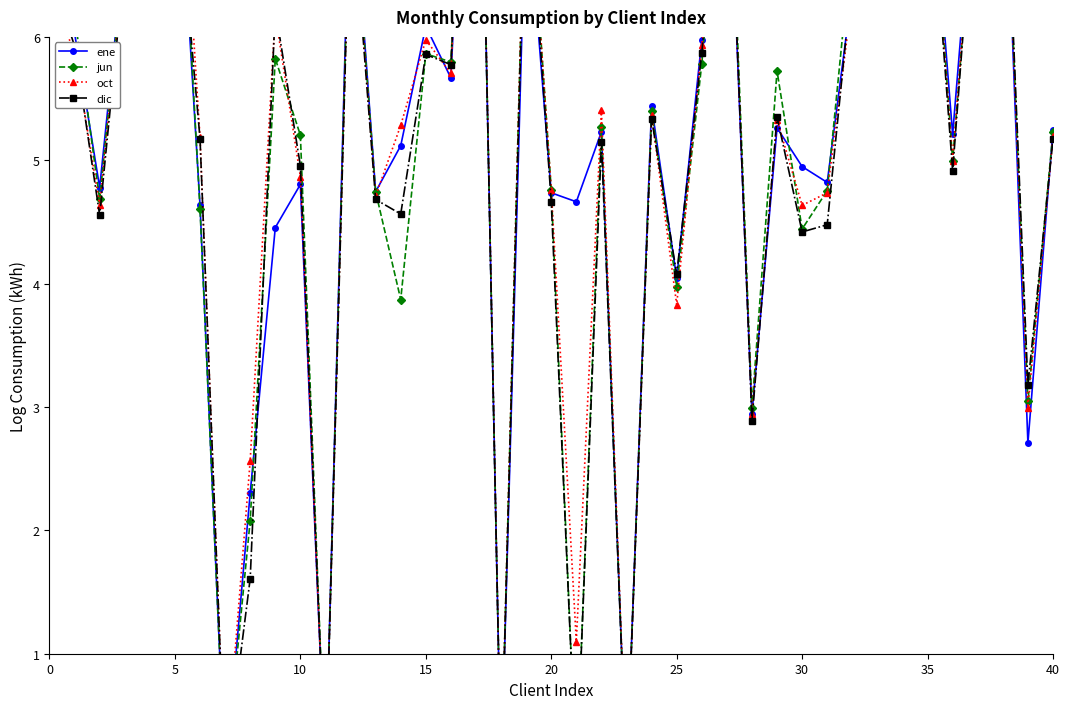

What is the value of the jun point at the 38th from the left?

8.0